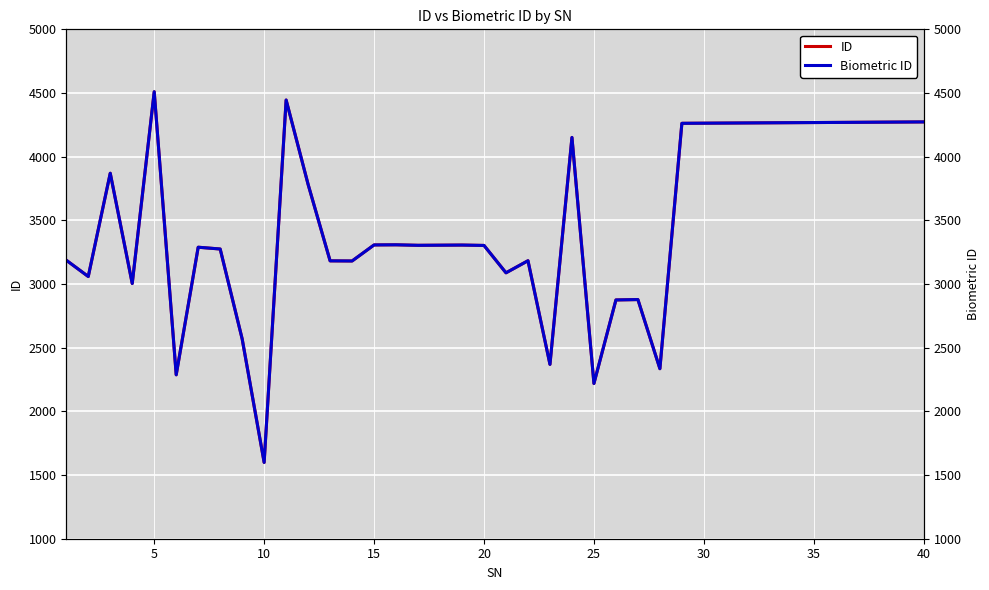

Which series has the largest range (max minus min)?

ID